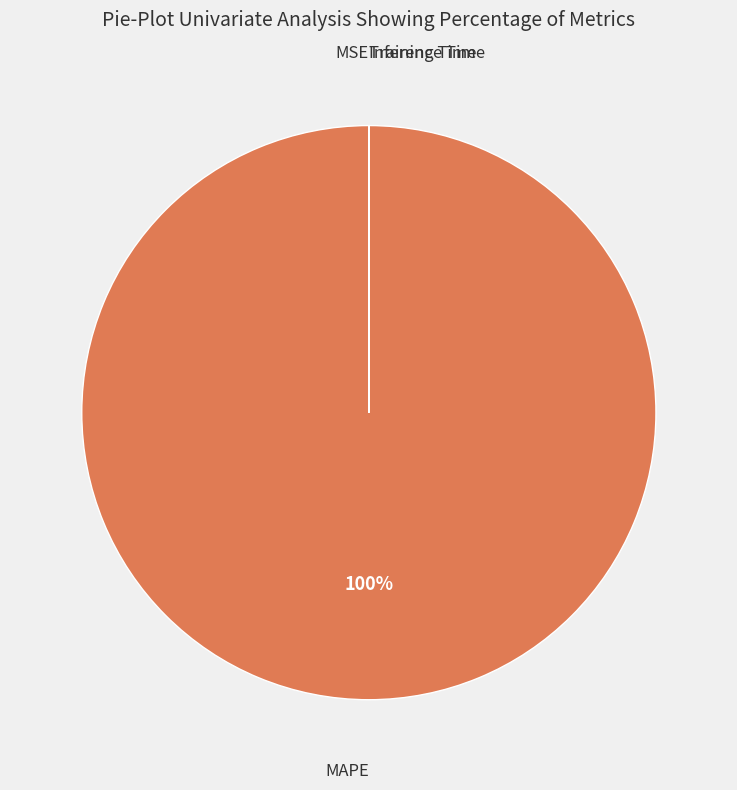

Is there a majority slice in this chart?

Yes